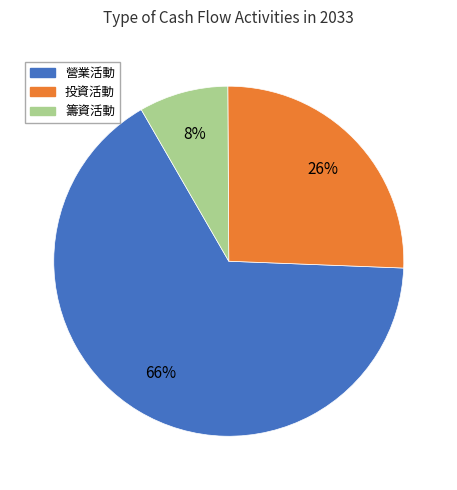

Does any single category account for the majority?

Yes